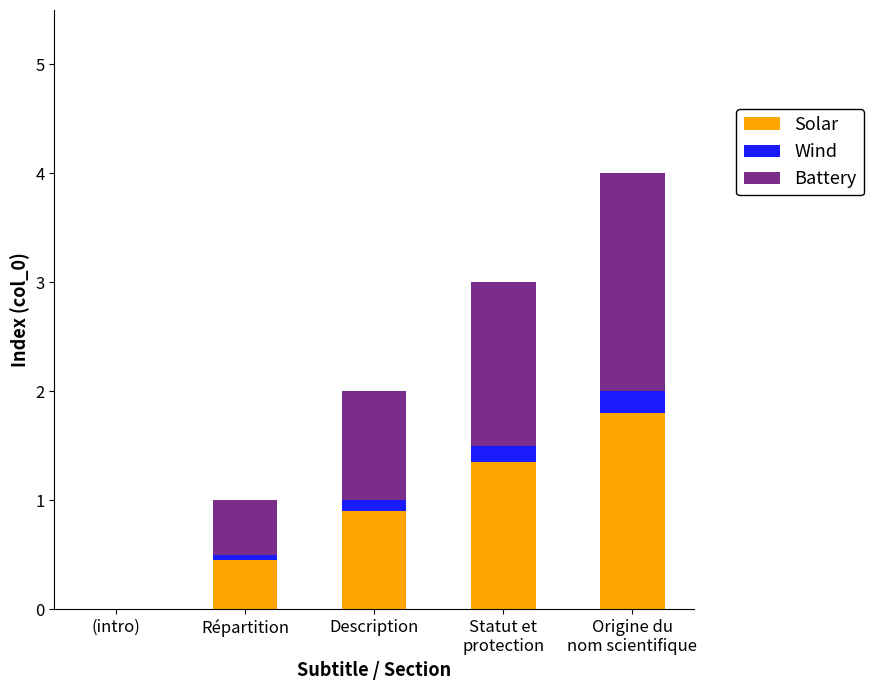

The Solar series shows -1.1 at (intro). True or false?

False